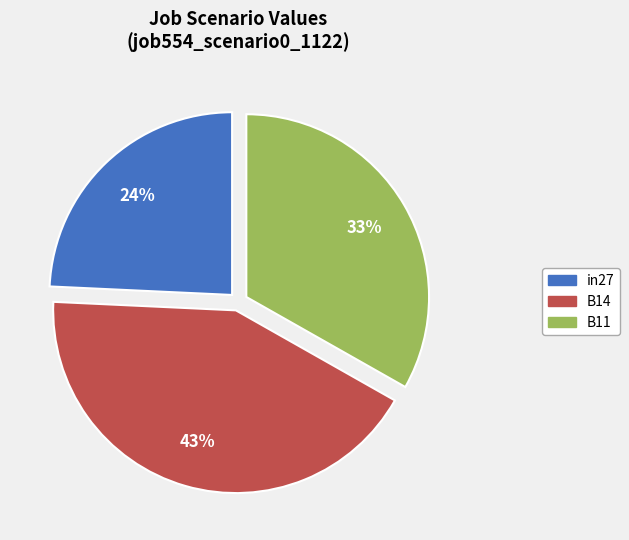

Which has a higher value, B14 or B11?

B14